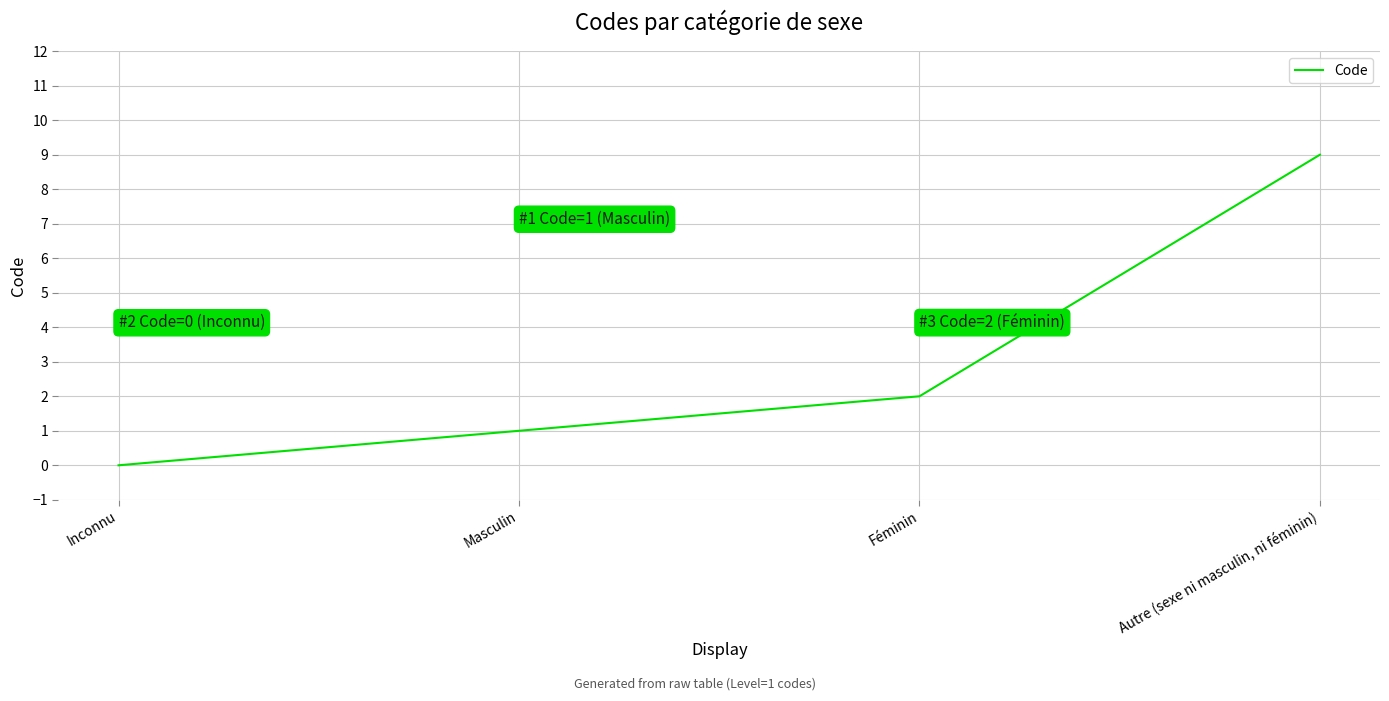

Where is the data nearest to the value 4?

Féminin